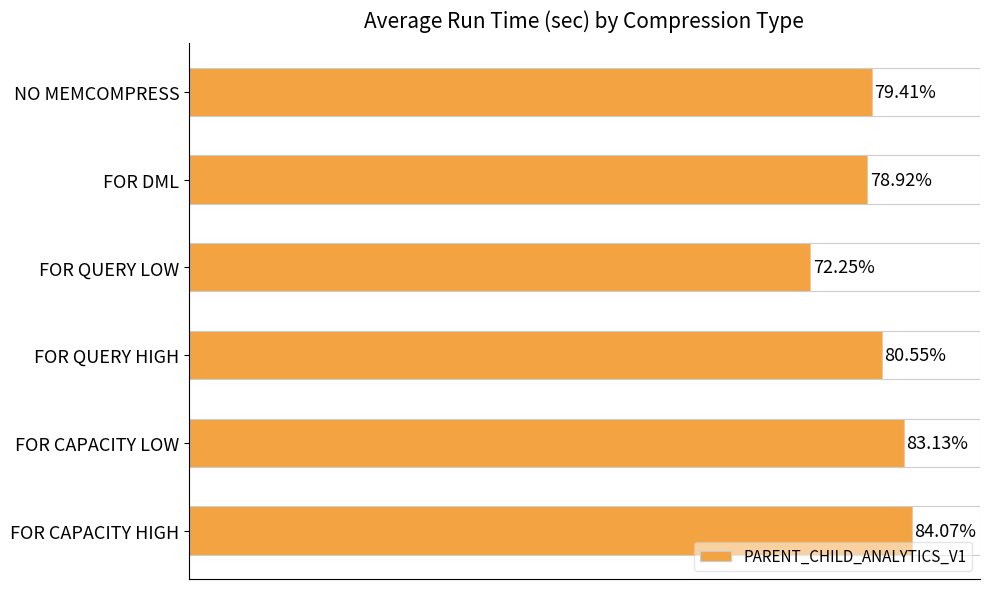

What is the greatest value displayed?

84.1